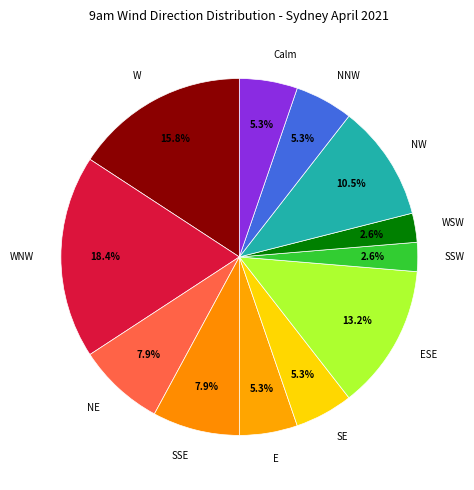

Which category has the biggest portion of the pie?

WNW